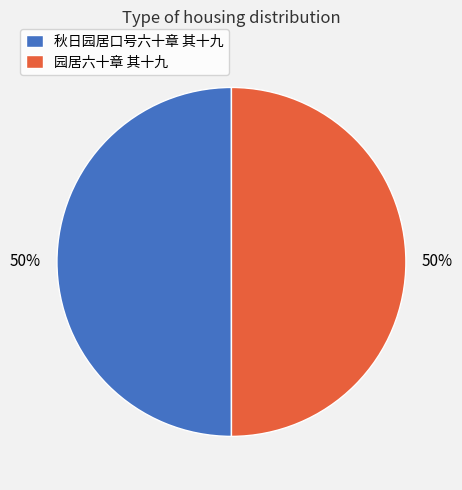

To the nearest percent, what is the average slice percentage?

50%